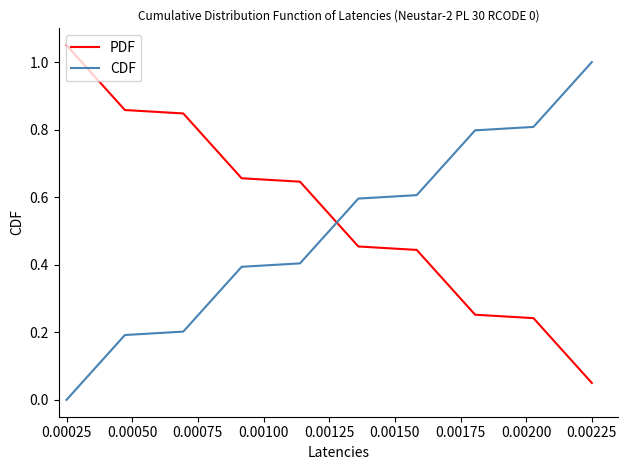

What is the difference between the maximum and minimum values in the PDF series?

1.0